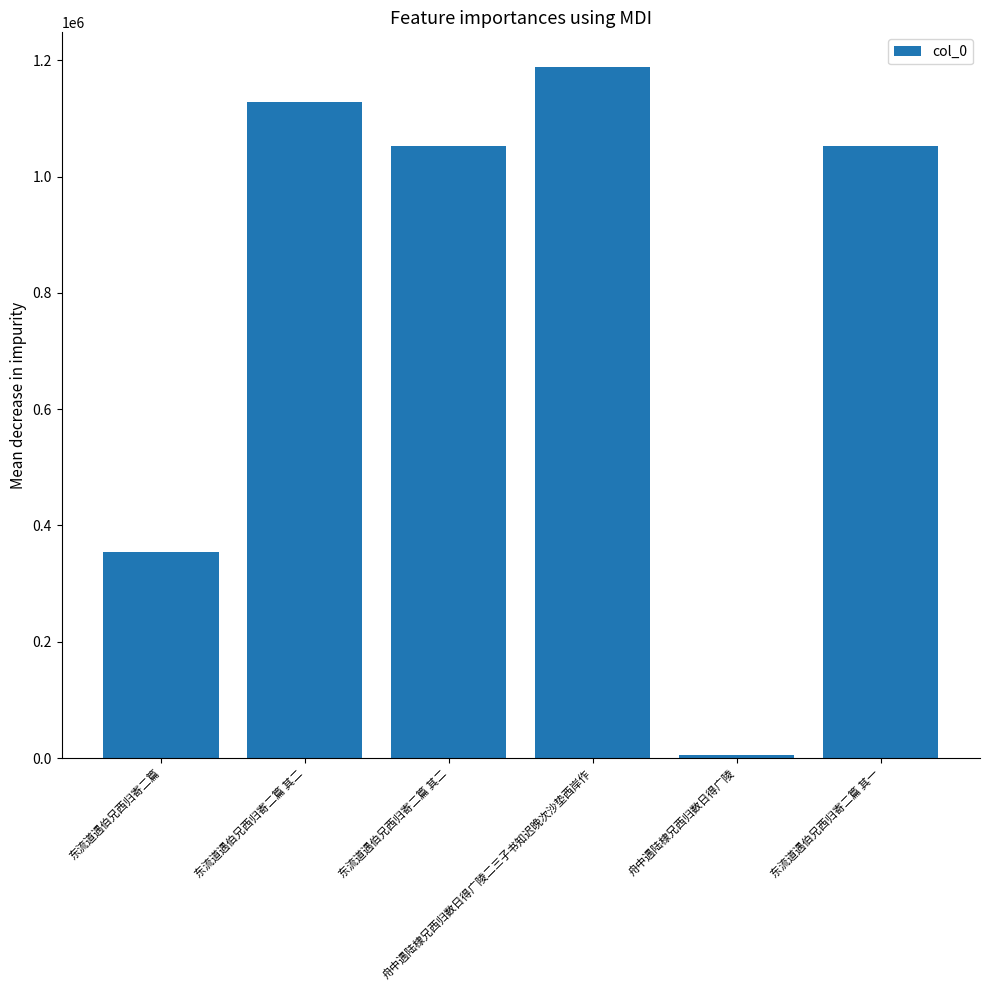

What is the average value?

796601